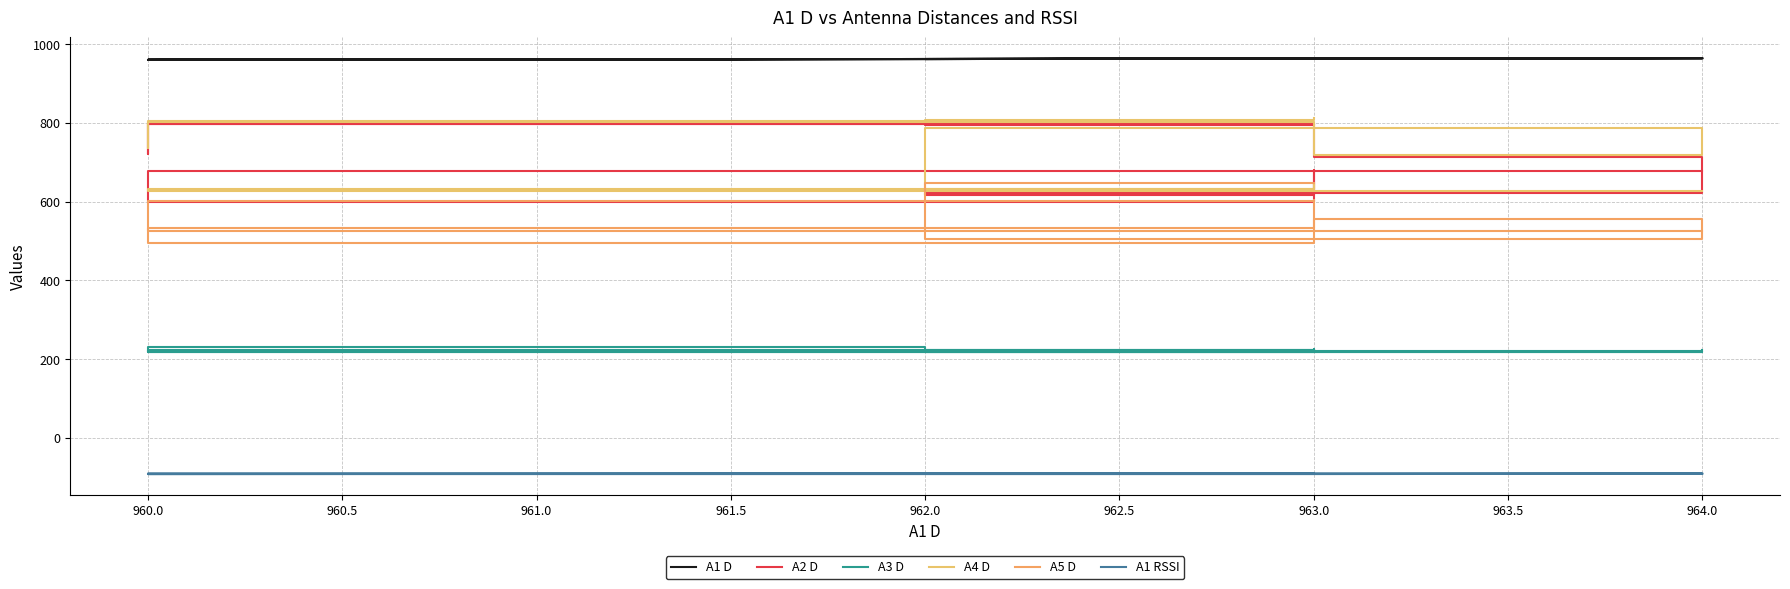

What is the greatest value displayed?

964